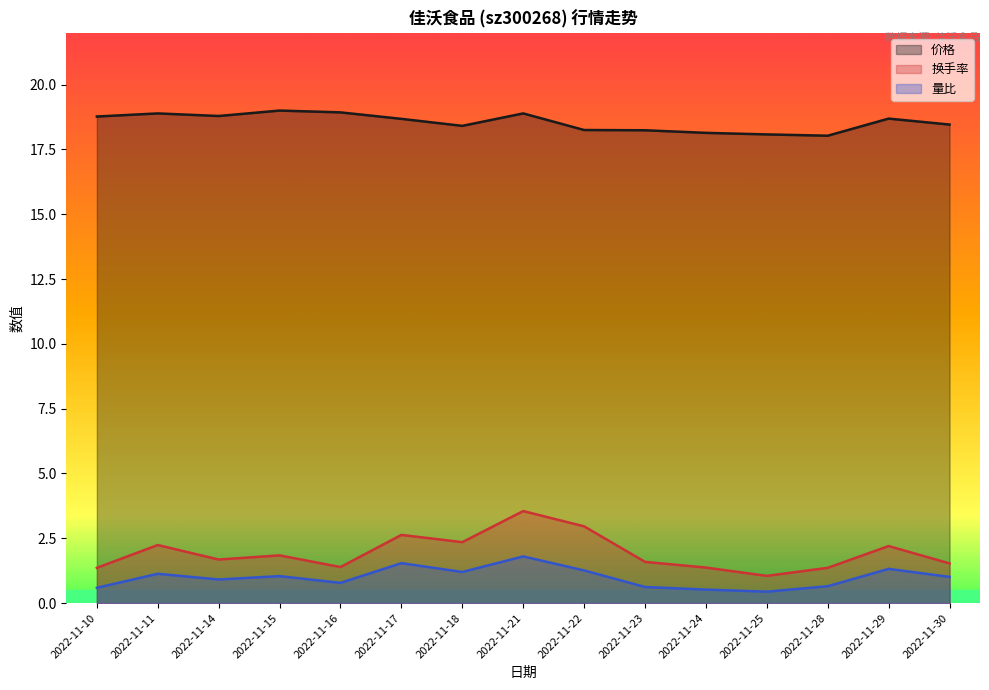

Which category has the lowest value in the 价格 series?

2022-11-28